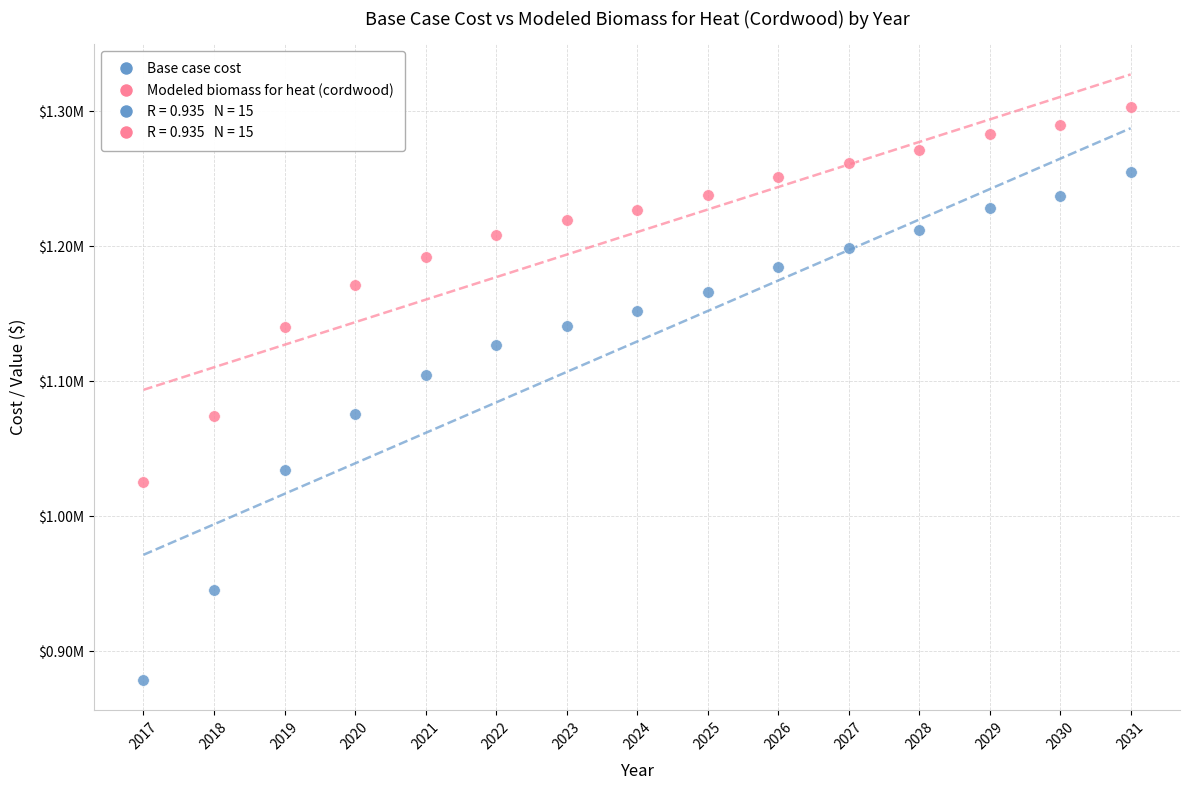

Which series reaches the minimum Y coordinate?

Base case cost